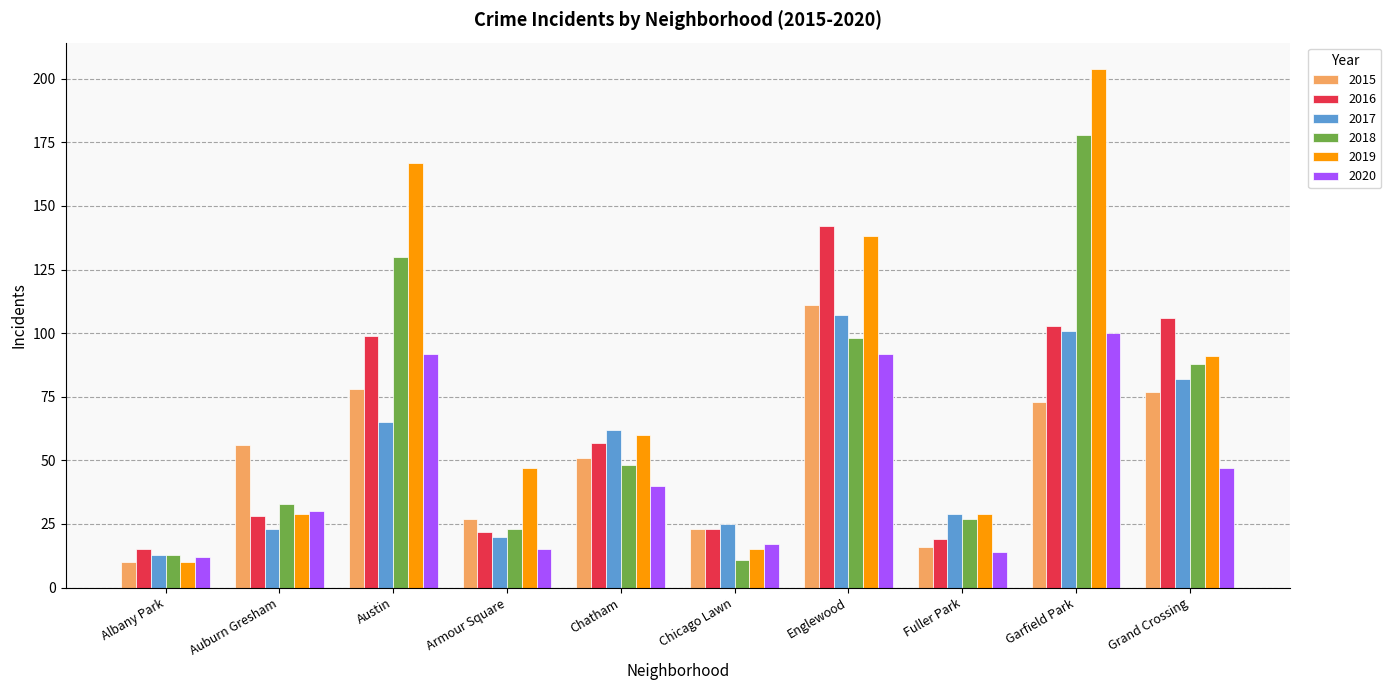

Which series has the largest total across all categories?

2019